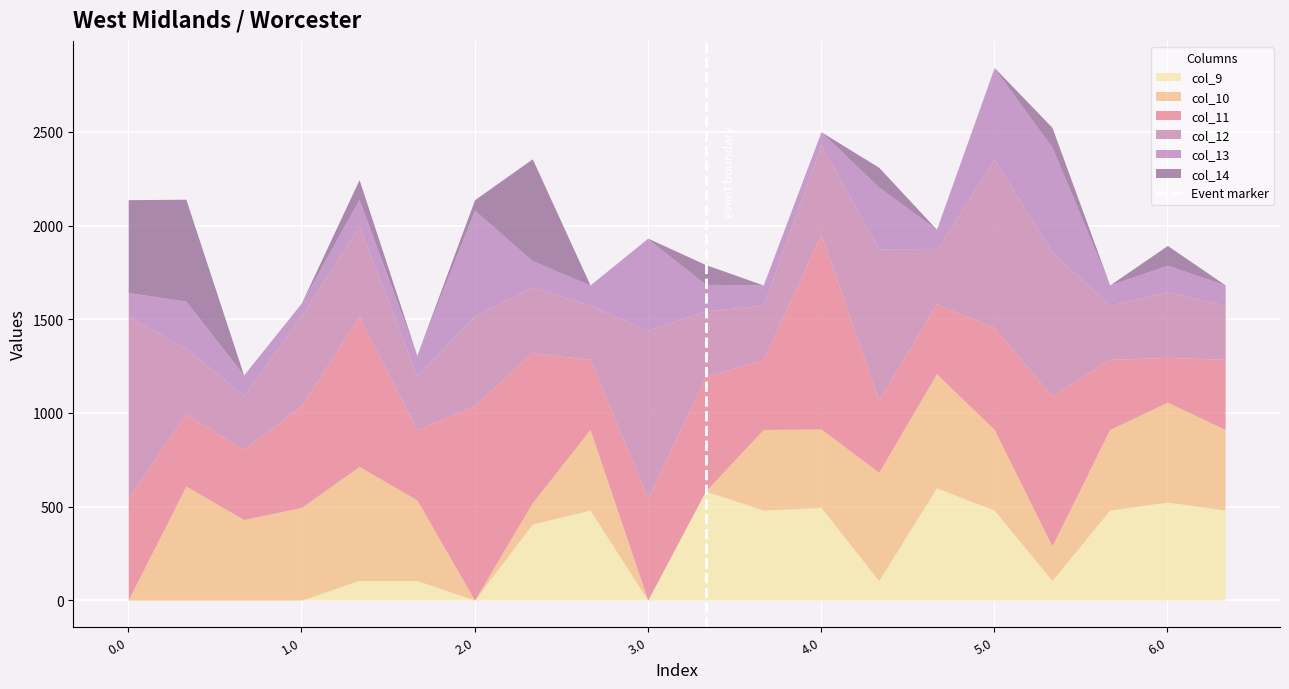

What is the highest value of the col_9 series?

599.8